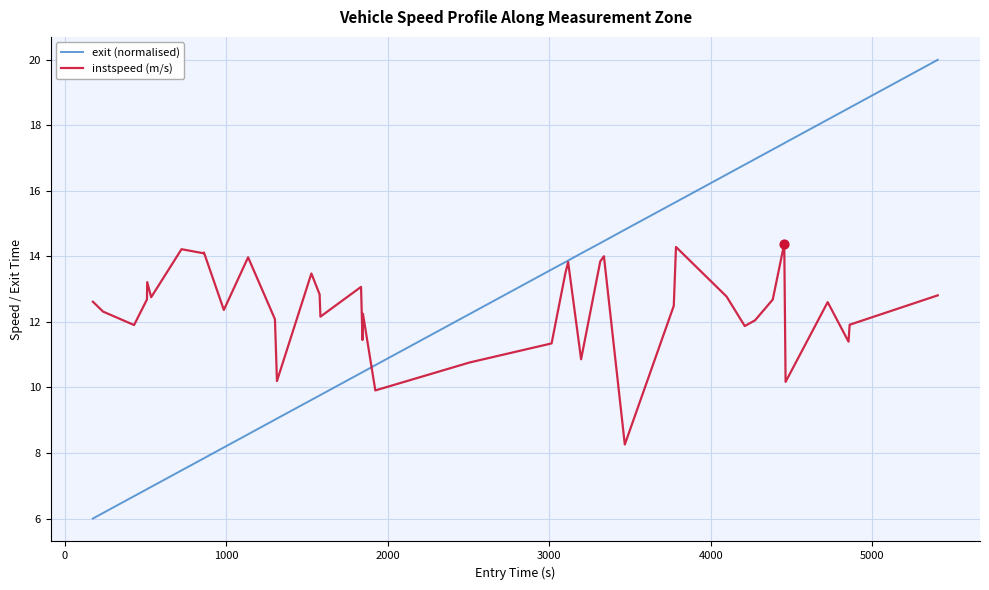

Rank the series by their maximum value, from highest to lowest.

exit (normalised), instspeed (m/s)